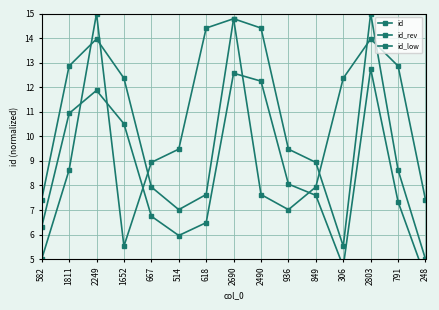

Reading right to left, list all the values displayed in this chart.

id: 248=5.0	791=8.6	2803=15.0	306=5.5	849=8.9	936=9.5	2490=14.4	2690=14.8	618=7.6	514=7.0	667=7.9	1652=12.4	2249=14.0	1811=12.9	582=7.4
id_rev: 248=7.4	791=12.9	2803=14.0	306=12.4	849=7.9	936=7.0	2490=7.6	2690=14.8	618=14.4	514=9.5	667=8.9	1652=5.5	2249=15.0	1811=8.6	582=5.0
id_low: 248=4.2	791=7.3	2803=12.8	306=4.7	849=7.6	936=8.1	2490=12.2	2690=12.6	618=6.5	514=6.0	667=6.7	1652=10.5	2249=11.9	1811=10.9	582=6.3